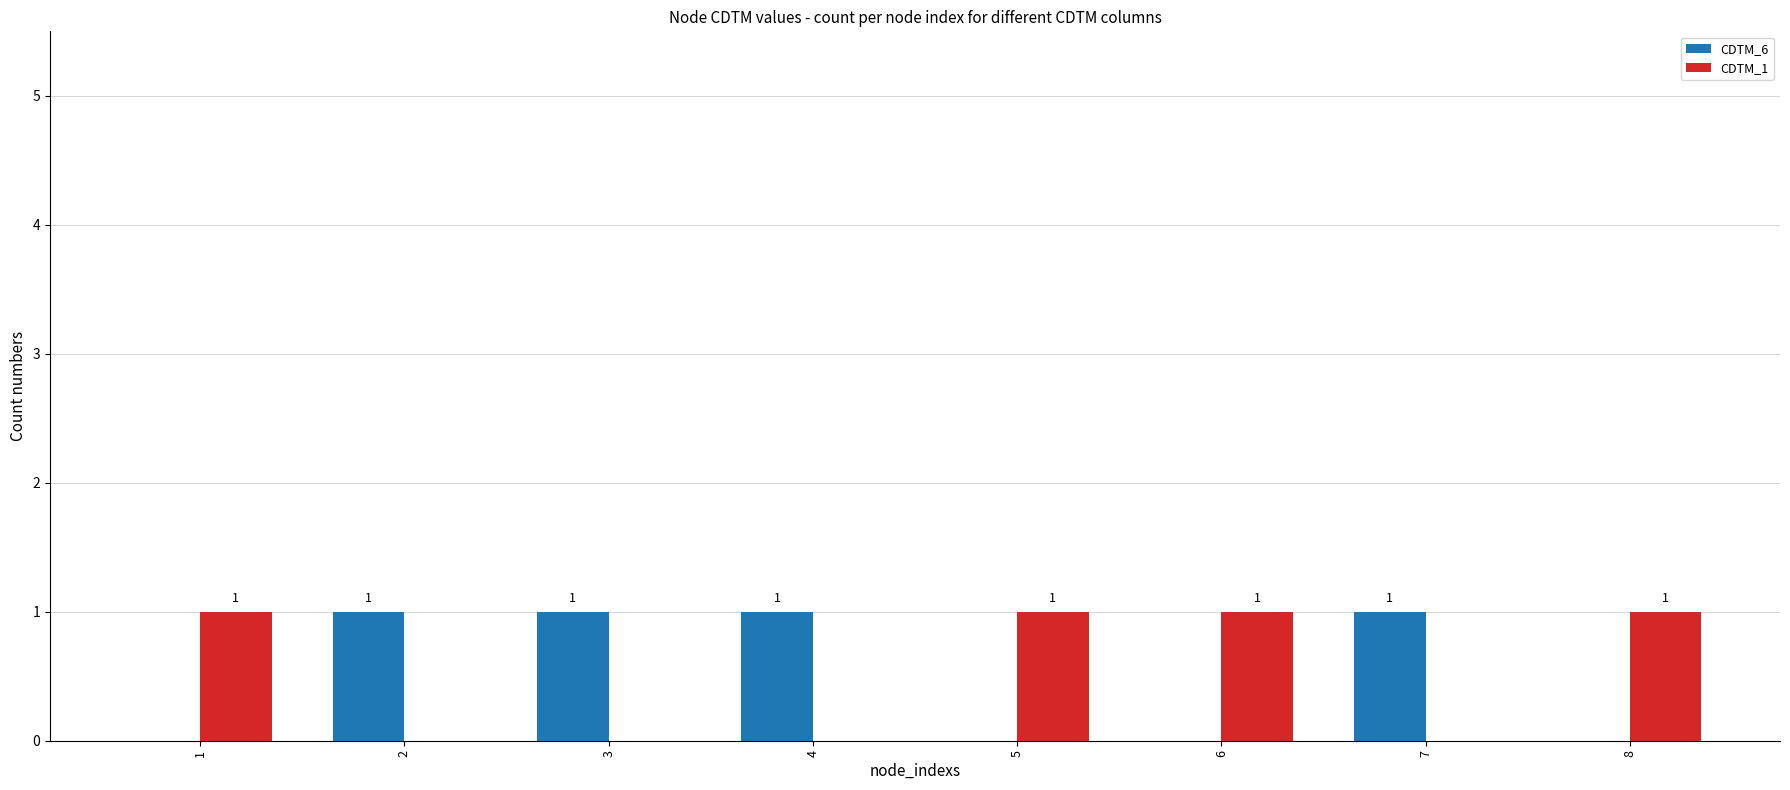

True or false: CDTM_1 has a value of 0 at 5.

False